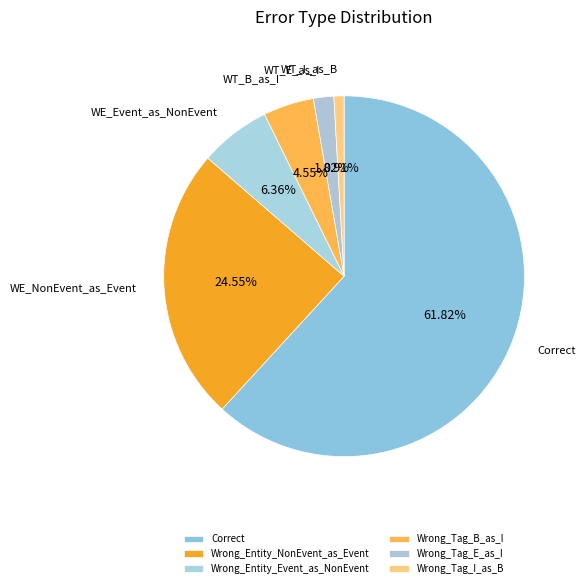

Rank the categories by value from lowest to highest.

Wrong_Tag_I_as_B, Wrong_Tag_E_as_I, Wrong_Tag_B_as_I, Wrong_Entity_Event_as_NonEvent, Wrong_Entity_NonEvent_as_Event, Correct